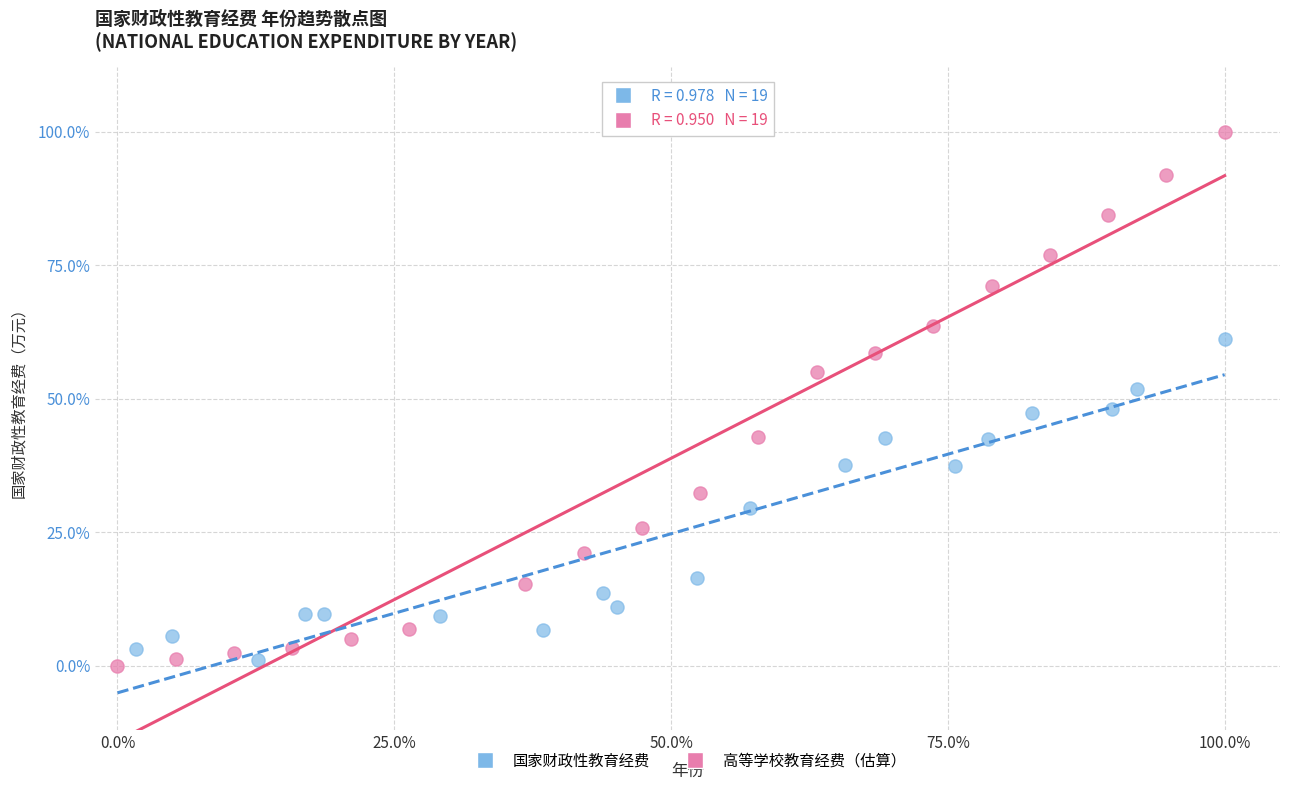

Which series reaches the minimum Y coordinate?

国家财政性教育经费